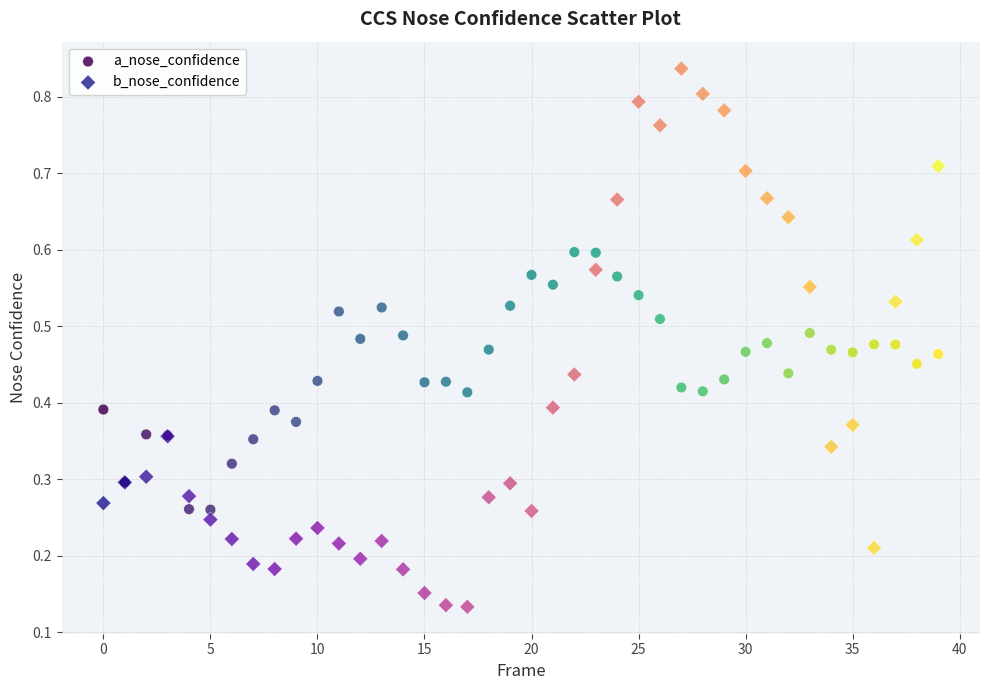

What are all the series names shown in the legend?

a_nose_confidence, b_nose_confidence